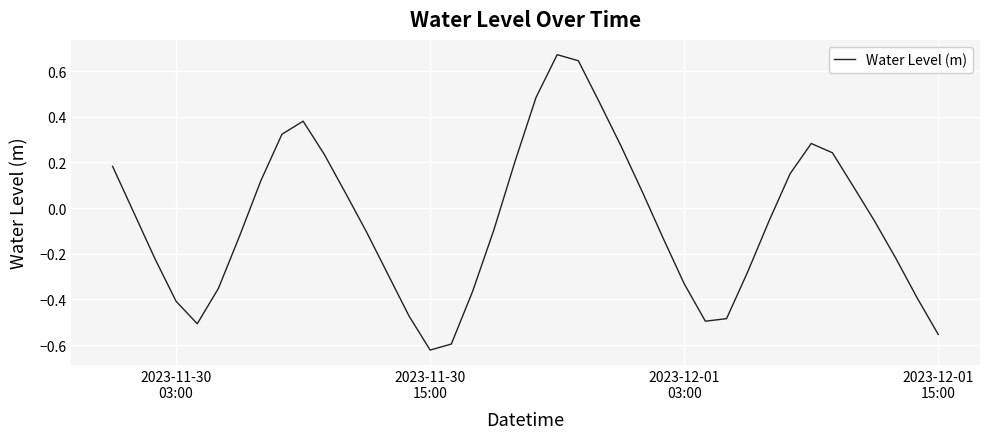

What is the difference between the maximum and minimum values?

1.3